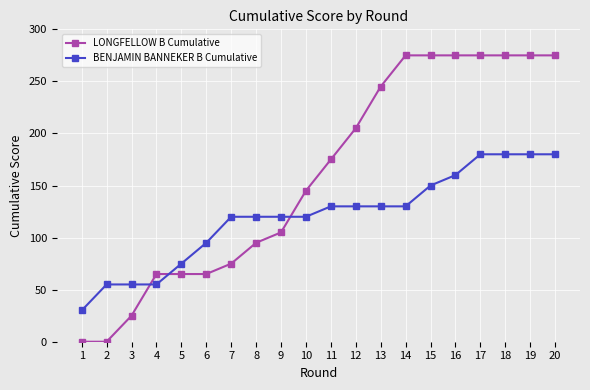

What is the sum of the LONGFELLOW B Cumulative values at 14 and 15?

550